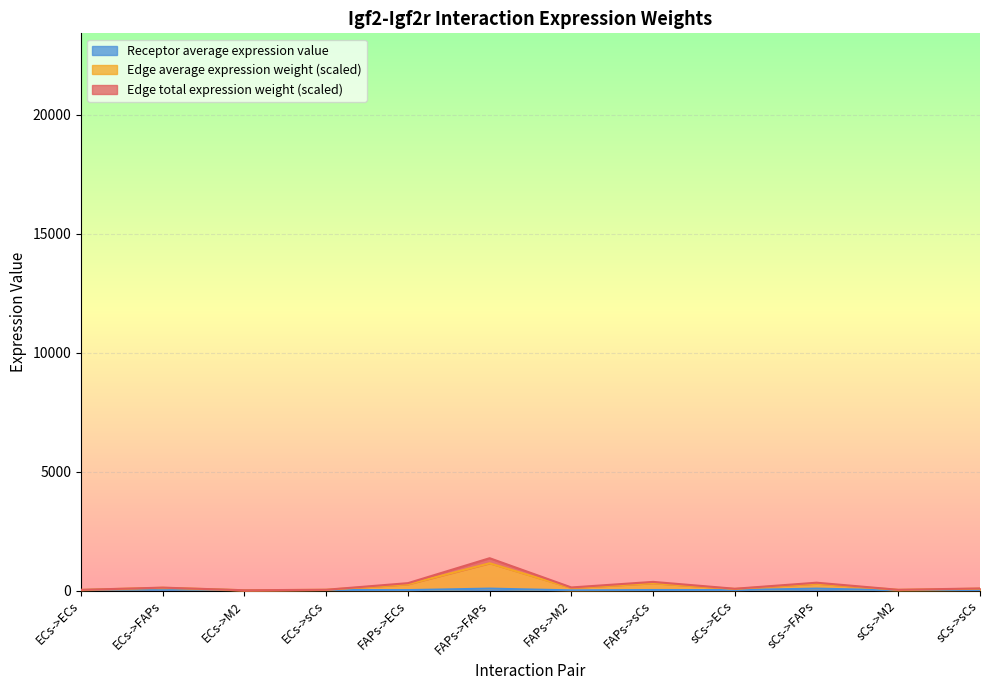

At how many categories does at least one series exceed 625?

1